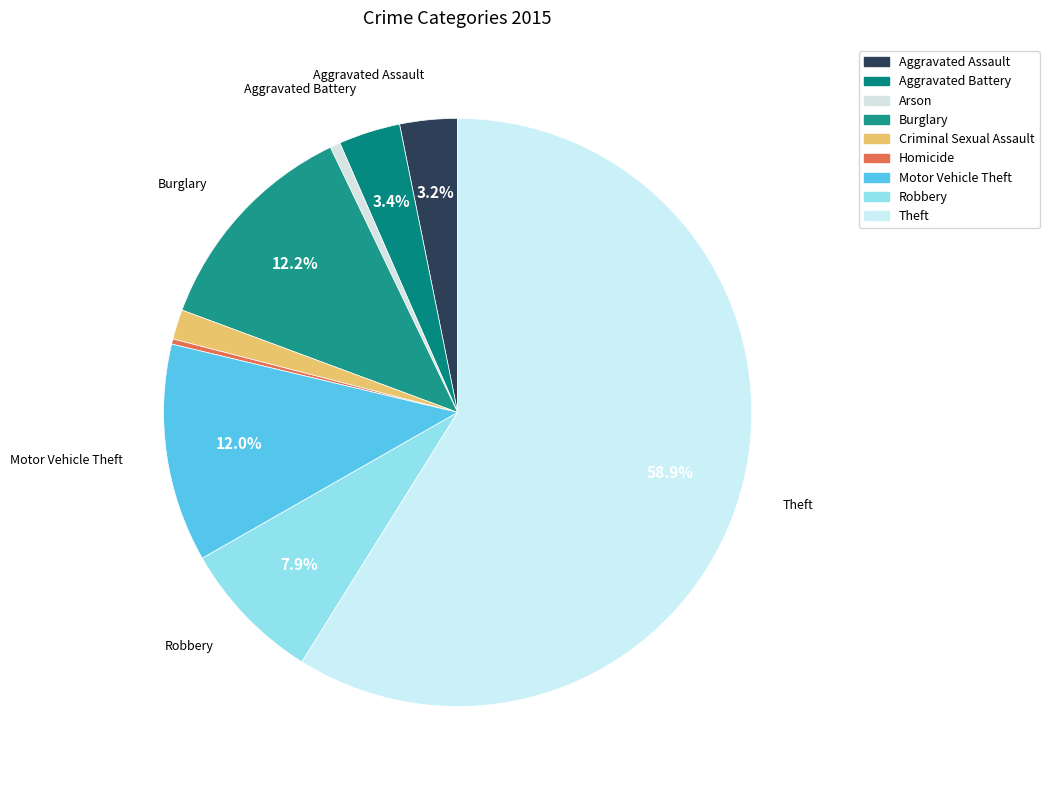

Between Criminal Sexual Assault and Aggravated Battery, which is larger?

Aggravated Battery